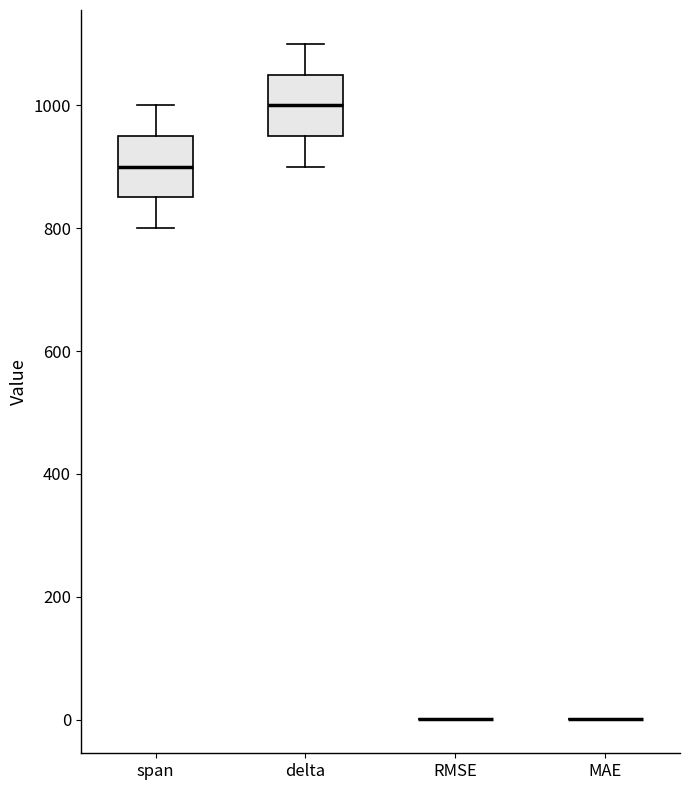

Reading left to right, read every box against the y-axis: the position of its median line, the range the box covers, and the ends of its whiskers. The values are not printed on the chart, so give them approximately, as read against the axis.

span: median 900, box 860 to 960, whiskers 800 to 1000
delta: median 1000, box 960 to 1060, whiskers 900 to 1100
RMSE: box collapsed to a line at 0, whiskers 0 to 0
MAE: box collapsed to a line at 0, whiskers 0 to 0